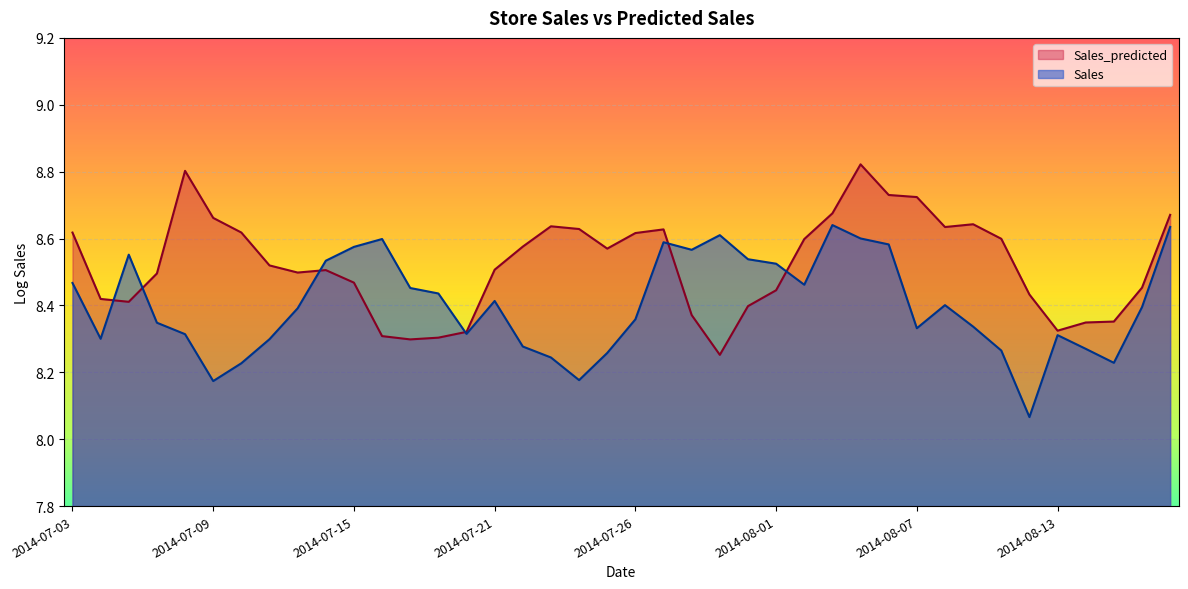

Which category has the lowest value across all series?

2014-08-12